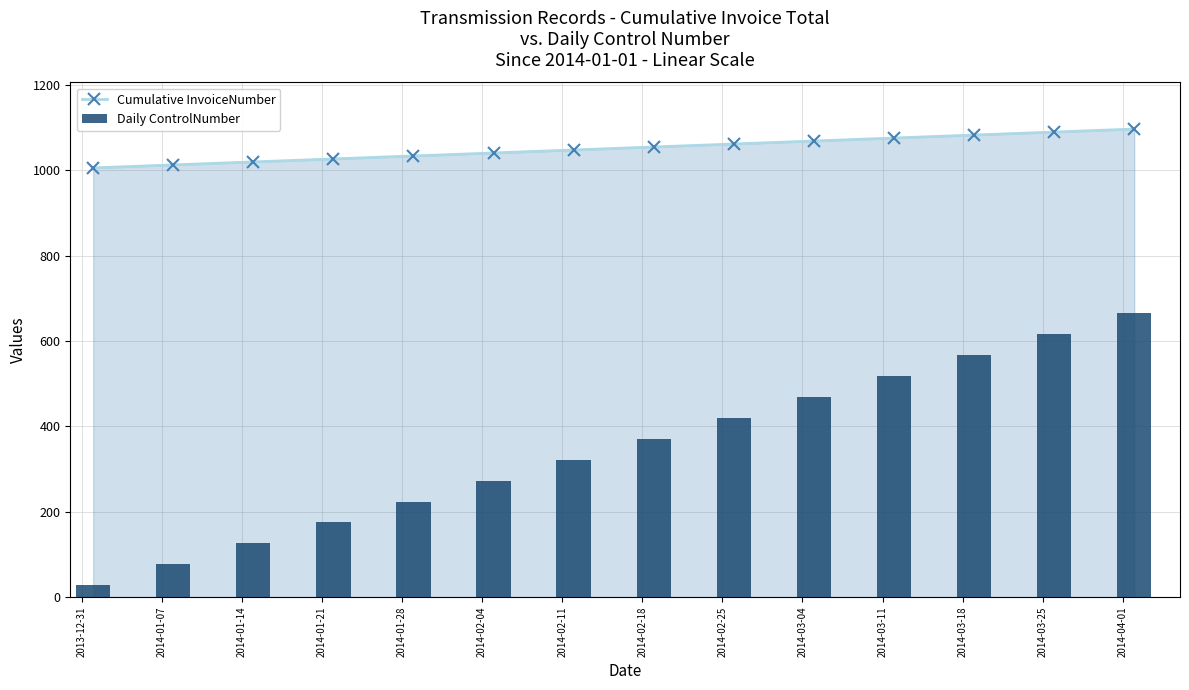

What is the minimum value for Cumulative InvoiceNumber?

1006